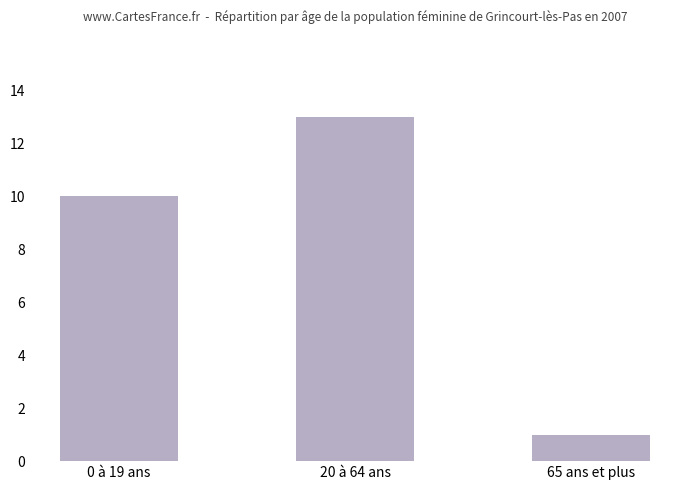

The value at 0 à 19 ans is 14. True or false?

False